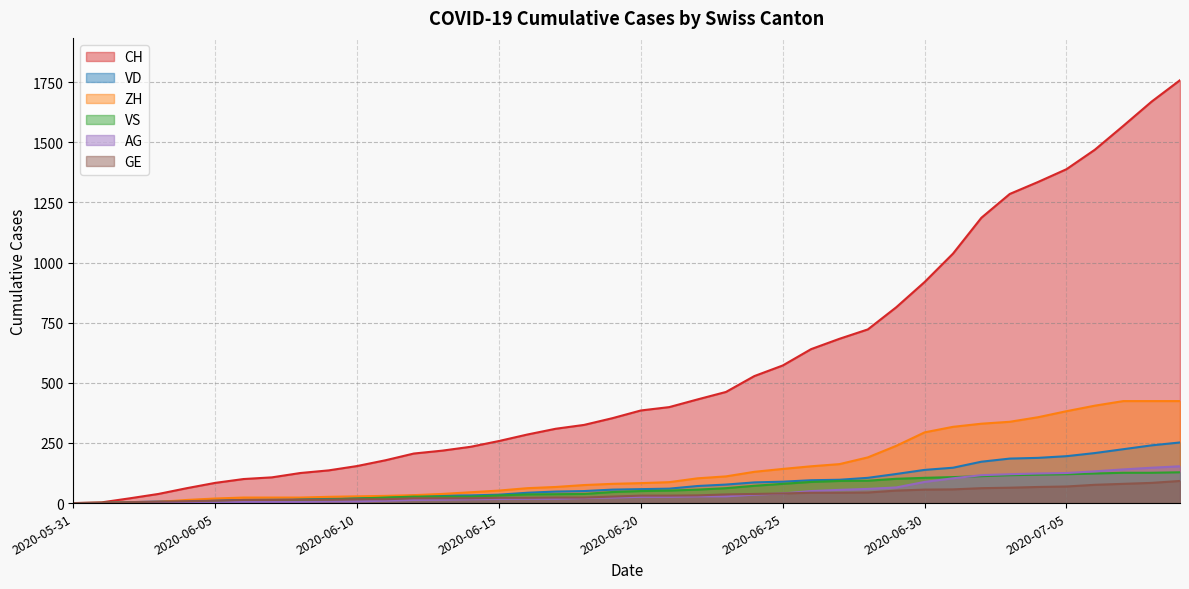

Is it true that VS equals 49 at 2020-06-17?

False